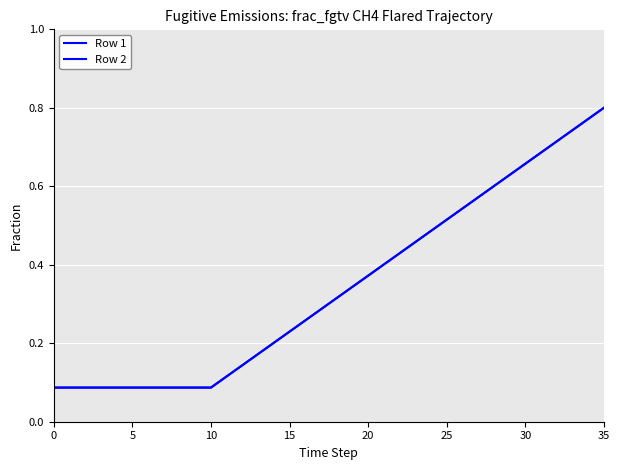

What is the highest value of the Row 2 series?

0.8